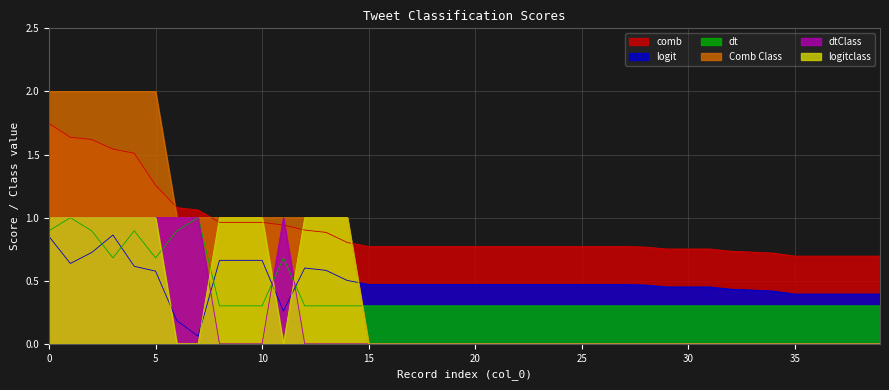

At 9, list the series in order from largest to smallest.

Comb Class, logitclass, comb, logit, dt, dtClass